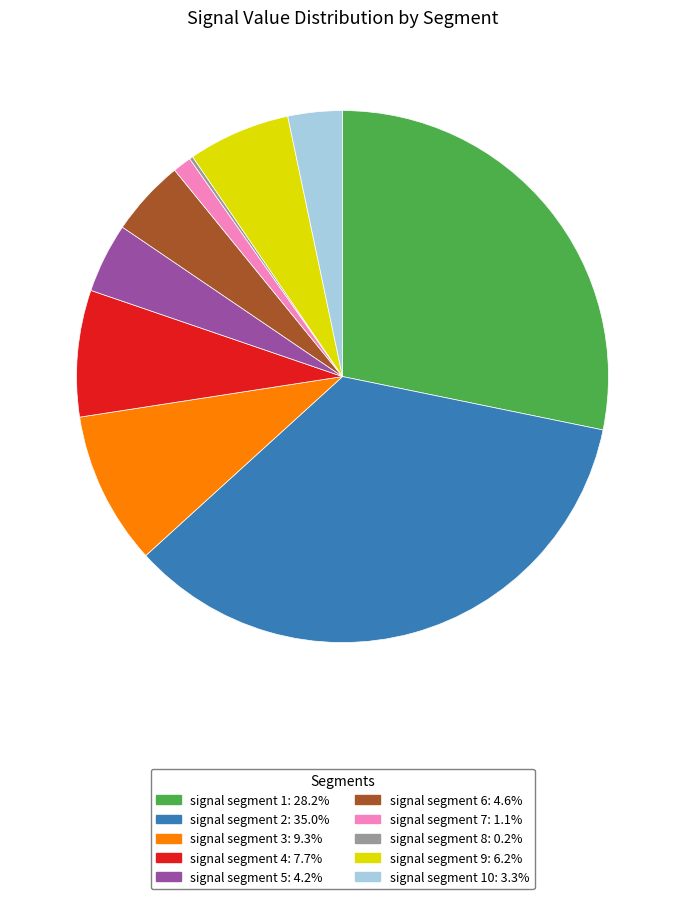

Is there a majority slice in this chart?

No